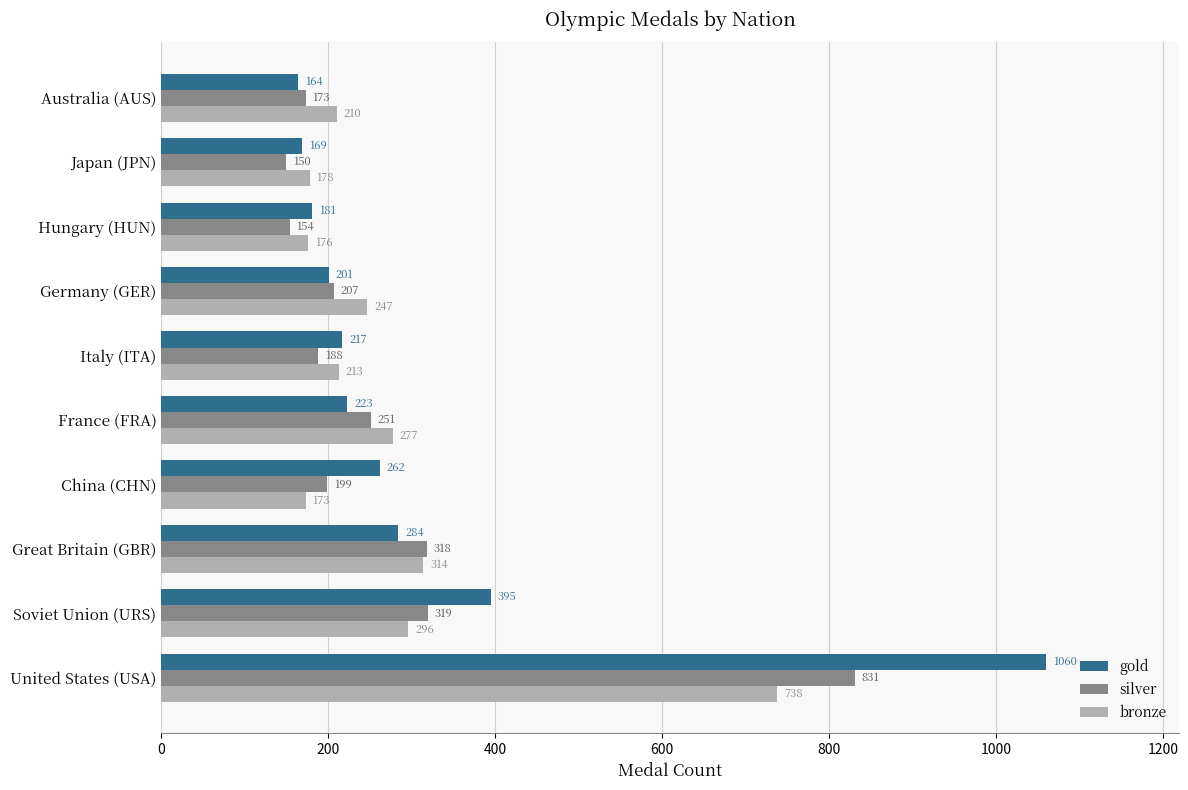

What is the average value of the bronze series?

282